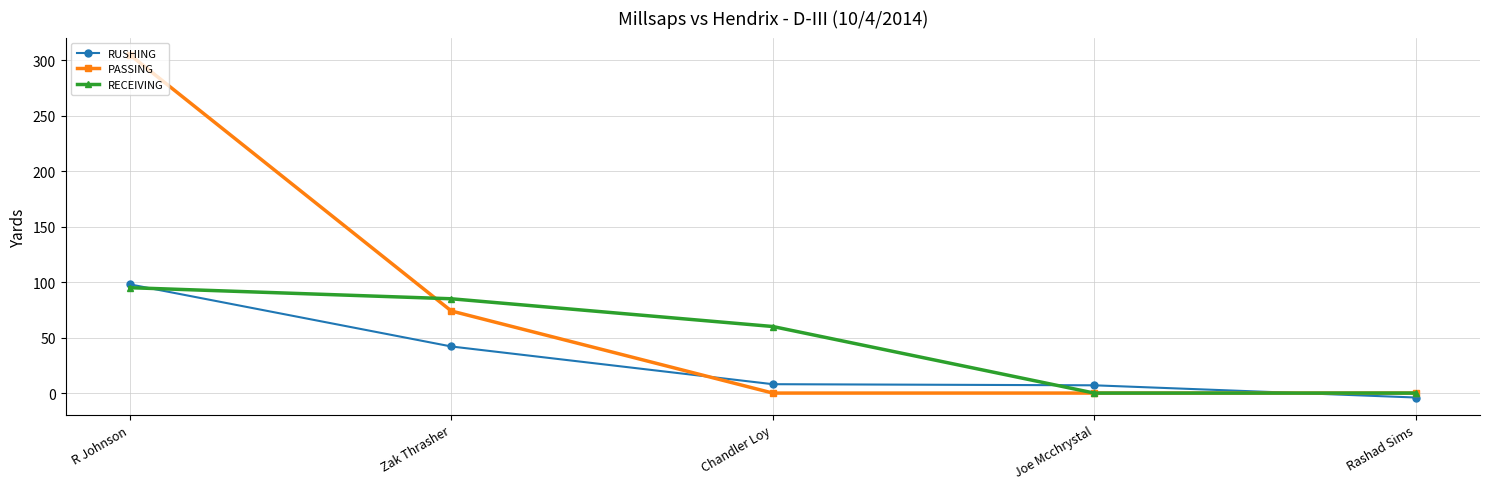

Count the number of data series in this chart.

3